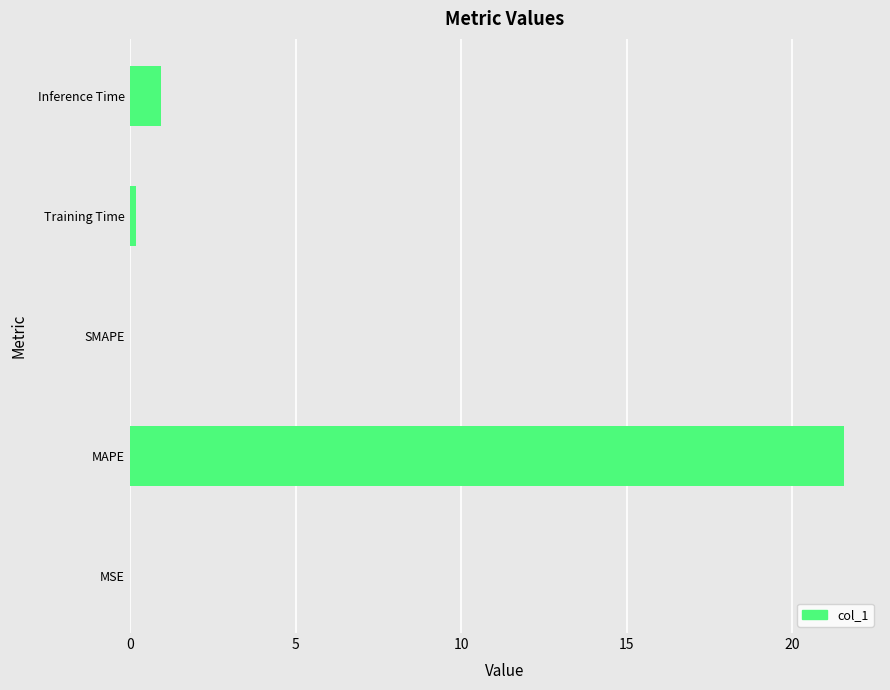

At which label is the value closest to 10?

Inference Time